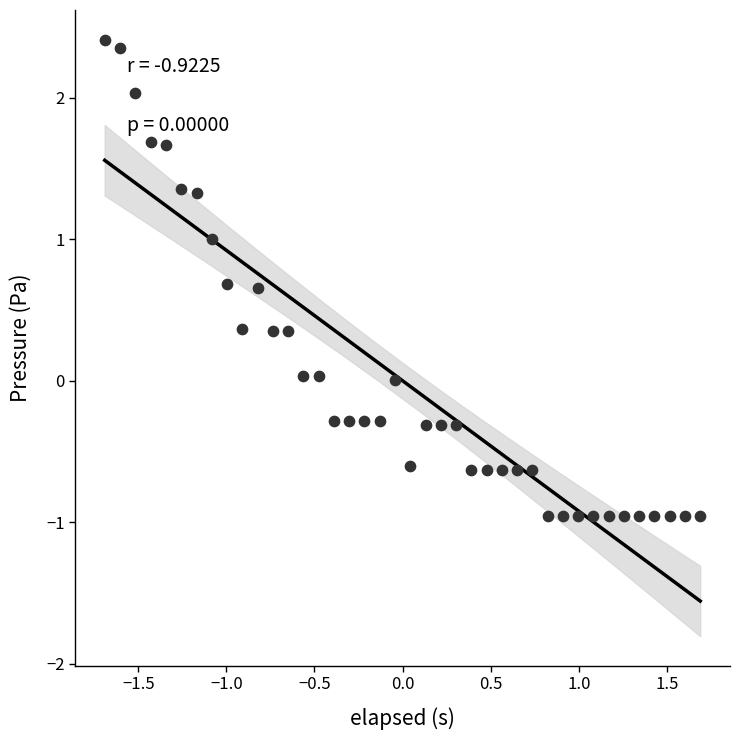

What is the range of Y values (max minus min)?

3.4